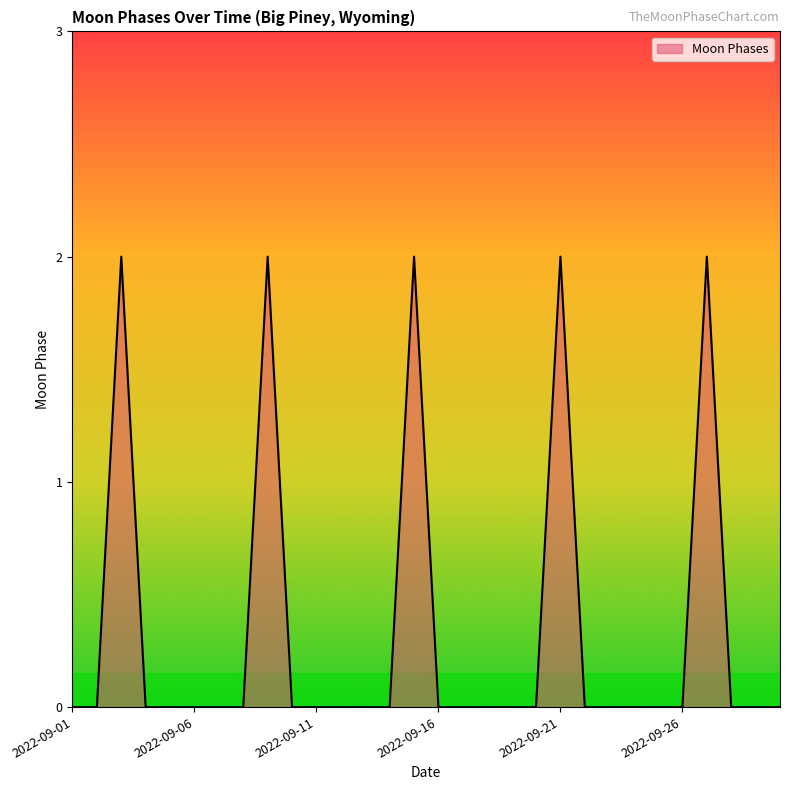

What is the difference between the maximum and minimum values?

2